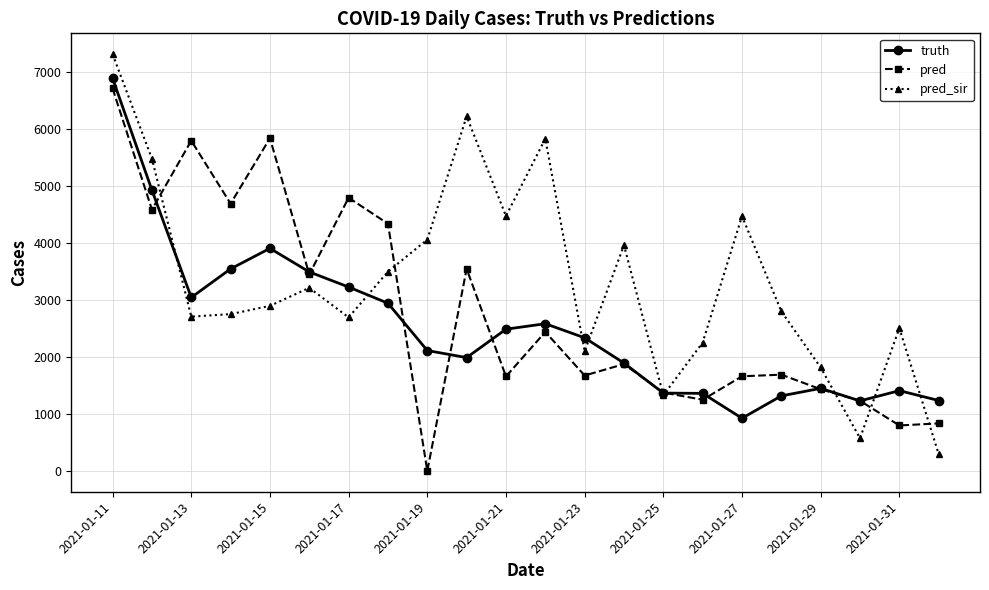

What is the value of the truth point at the 1st from the left?

6881.0